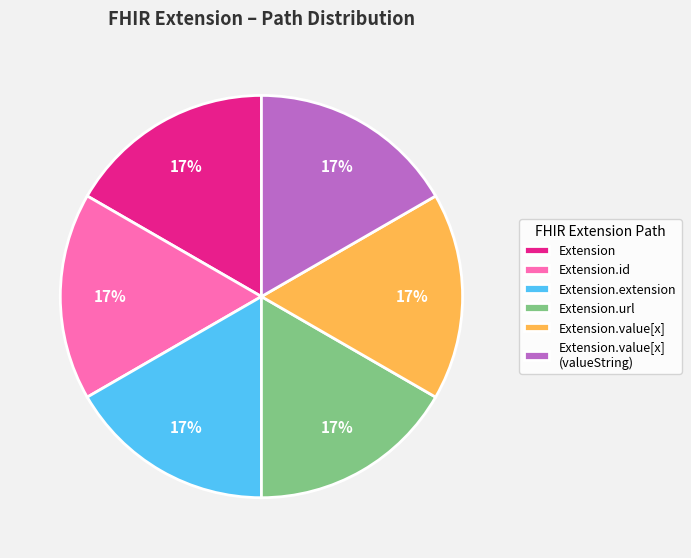

Does Extension represent more than half of the total?

No